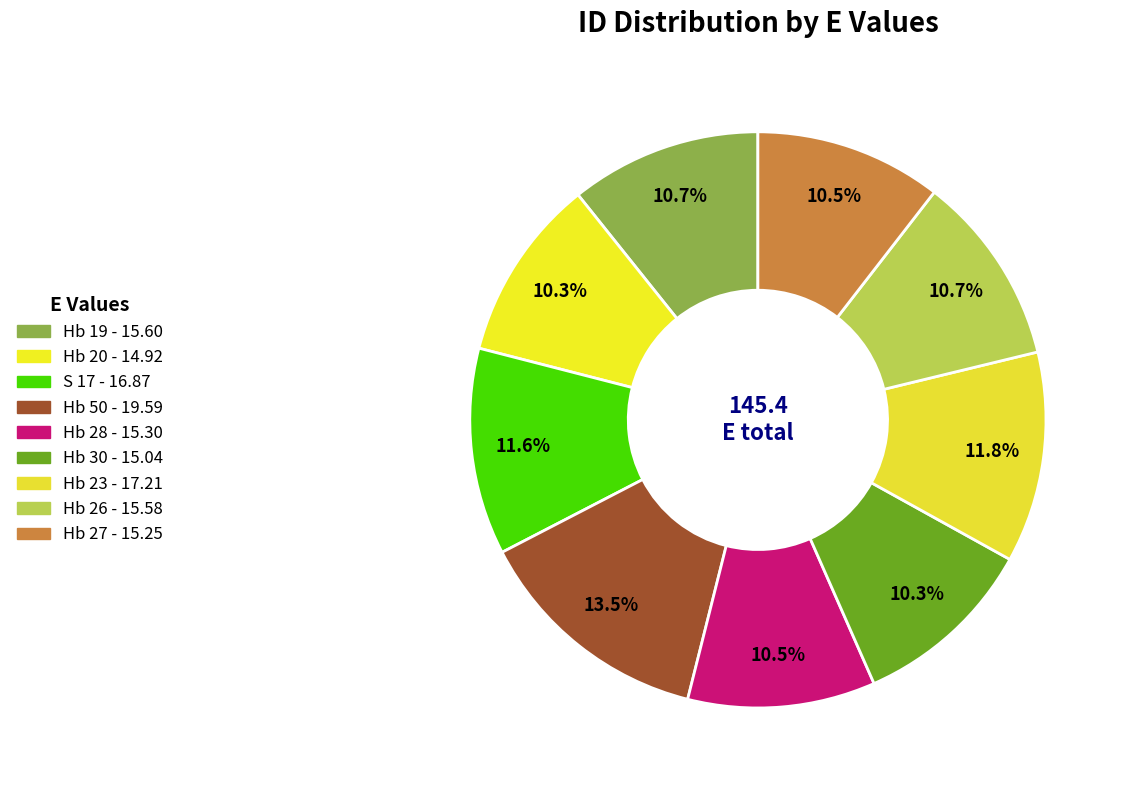

Does any single category account for the majority?

No